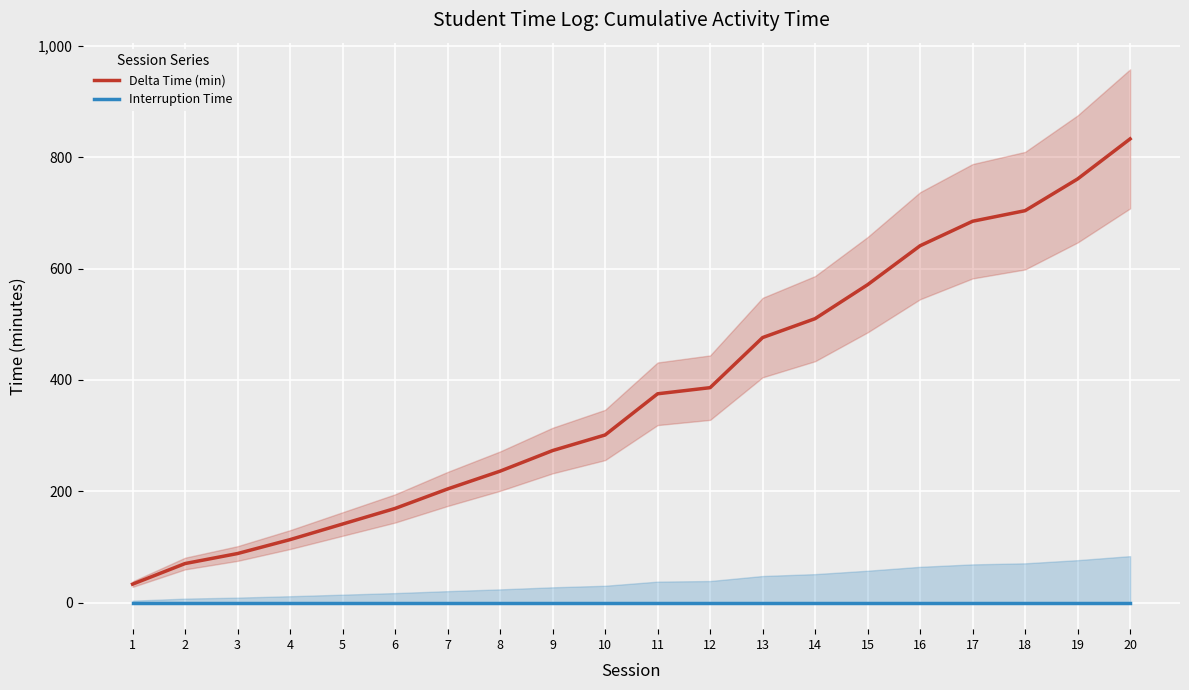

Reading right to left, what are all the values shown in this chart?

Delta Time (min): 20=833.0	19=761.0	18=704.0	17=685.0	16=641.0	15=571.0	14=510.0	13=476.0	12=386.0	11=375.0	10=301.0	9=273.0	8=236.0	7=204.0	6=169.0	5=141.0	4=113.0	3=88.0	2=70.0	1=33.0
Interruption Time: 20=0.0	19=0.0	18=0.0	17=0.0	16=0.0	15=0.0	14=0.0	13=0.0	12=0.0	11=0.0	10=0.0	9=0.0	8=0.0	7=0.0	6=0.0	5=0.0	4=0.0	3=0.0	2=0.0	1=0.0